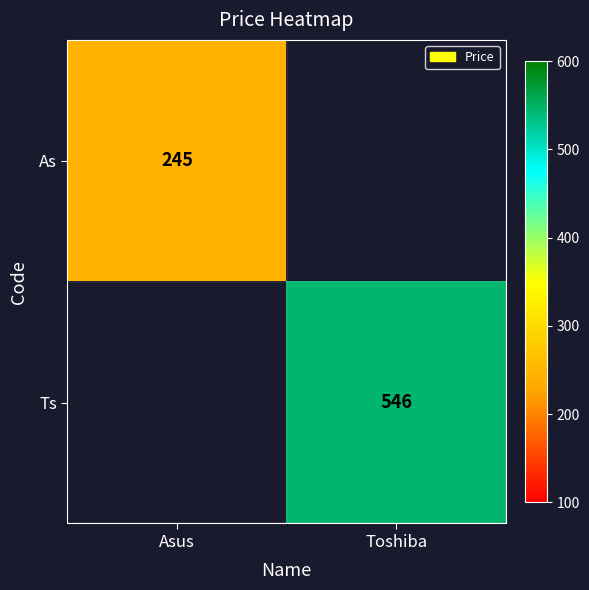

The value of As at Asus is 245. True or false?

True